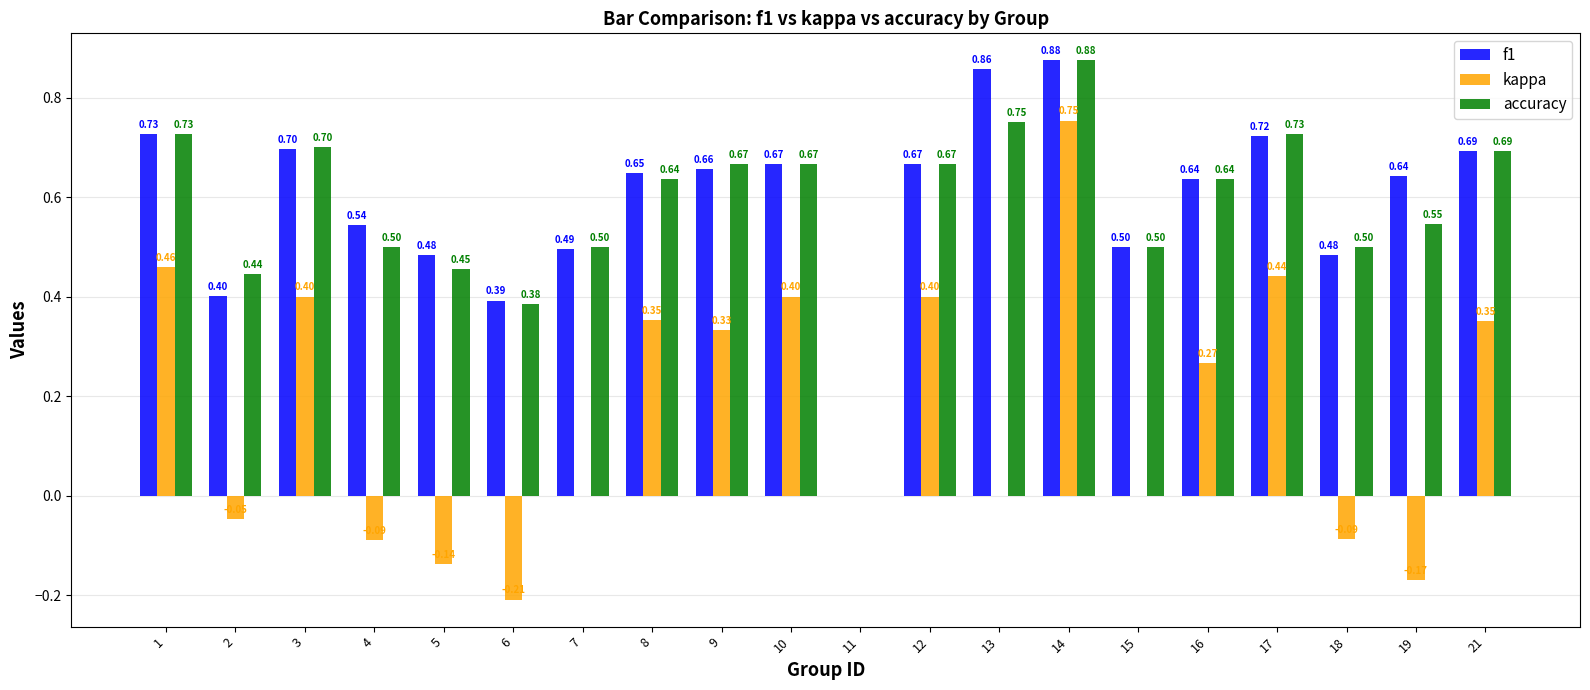

What is the sum of all f1 values?

11.8